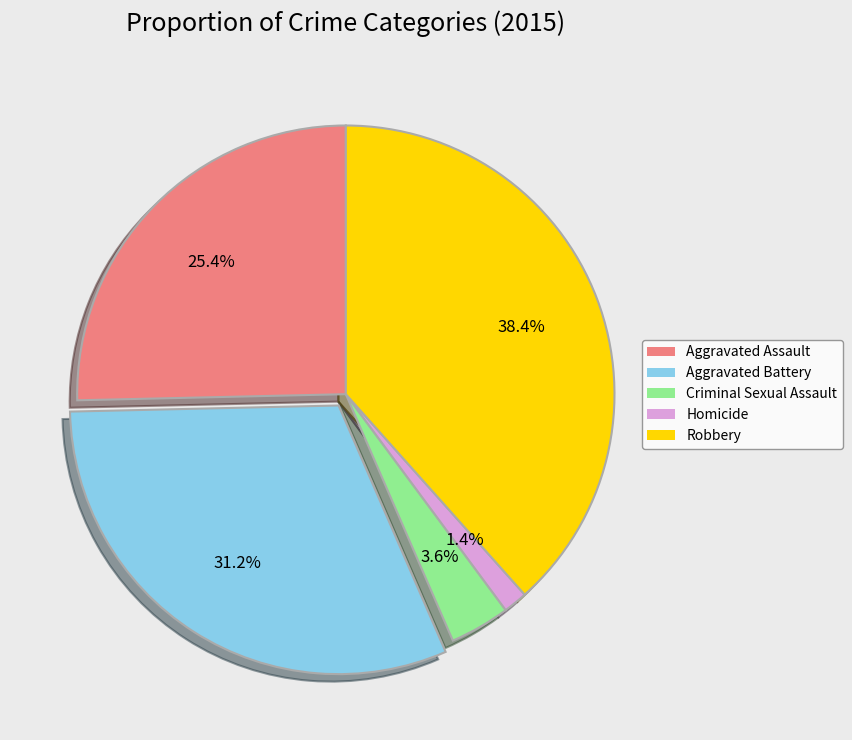

The Aggravated Assault slice represents 17% of the pie. True or false?

False